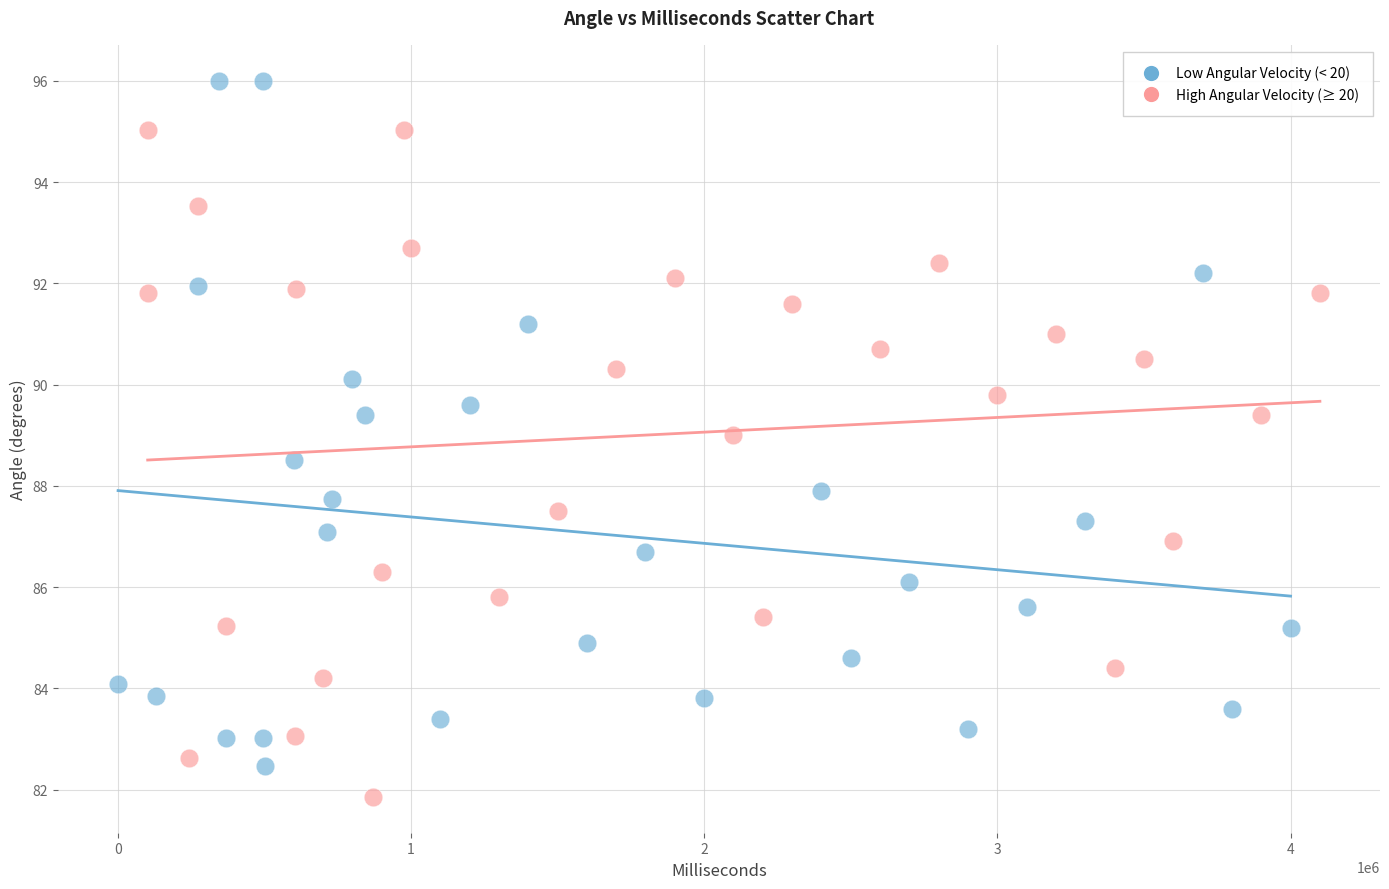

Which series contains the highest Y value?

Low Angular Velocity (< 20)